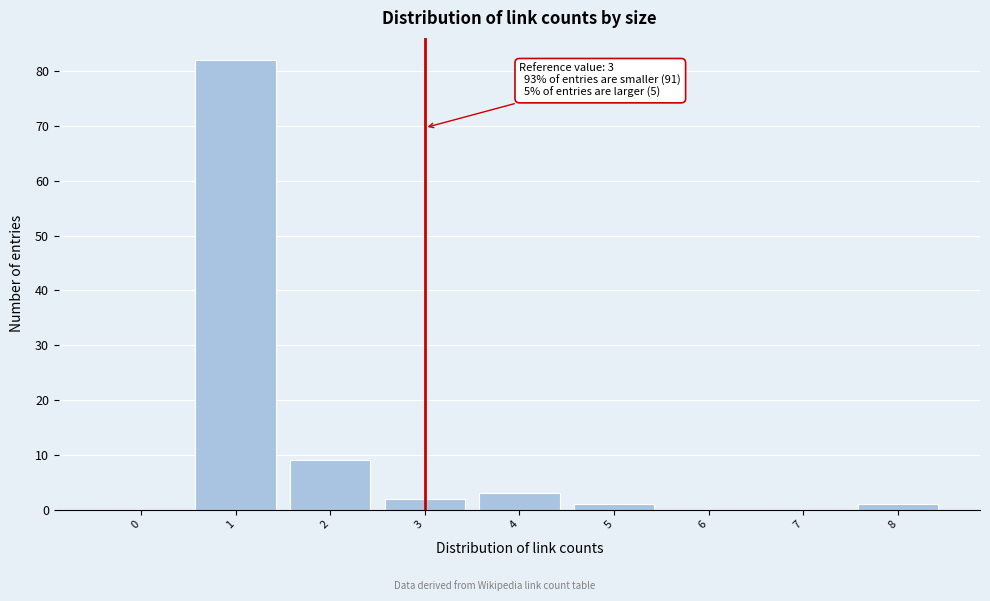

Reading left to right, list all the values displayed in this chart.

0=0	1=82	2=9	3=2	4=3	5=1	6=0	7=0	8=1